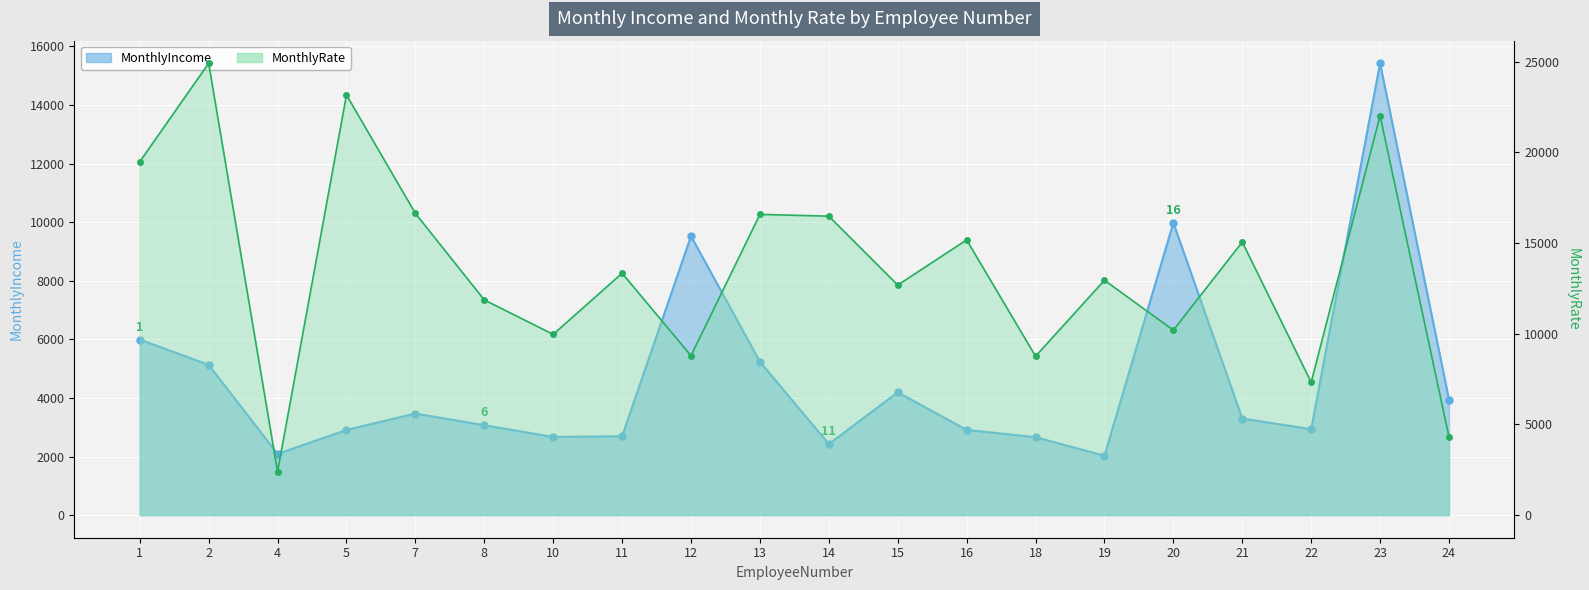

Where is the first local minimum for MonthlyIncome?

4